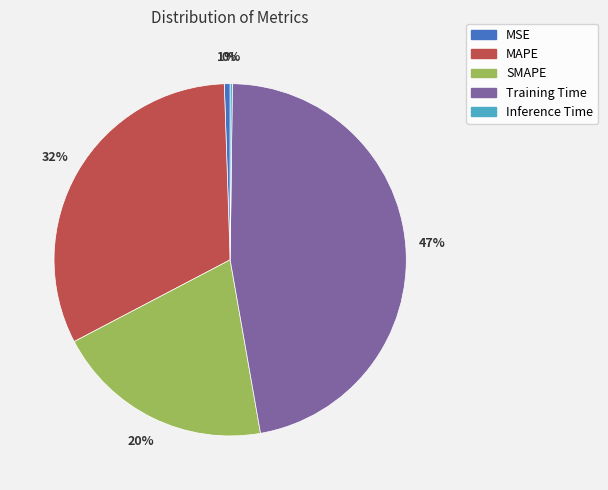

Do SMAPE and Training Time together represent more than half of the pie?

Yes